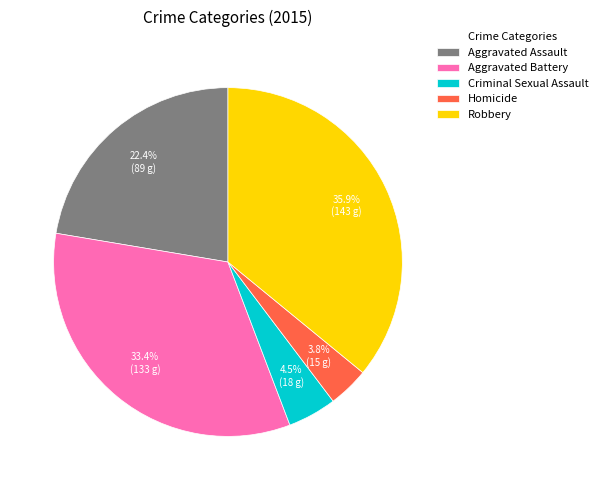

To the nearest percent, what is the difference between the largest and smallest slice percentages?

32%